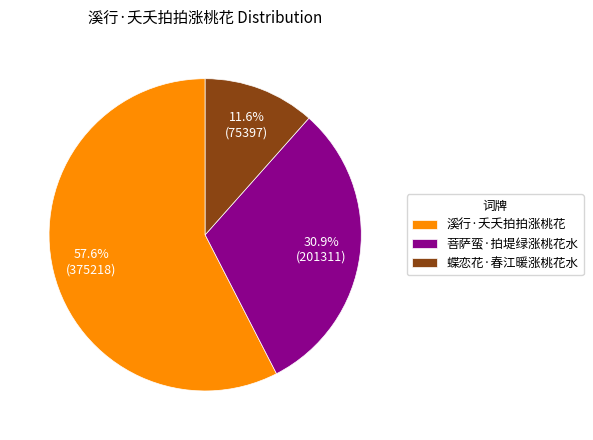

To the nearest percent, what is the combined percentage of 溪行·夭夭拍拍涨桃花 and 菩萨蛮·拍堤绿涨桃花水?

88%